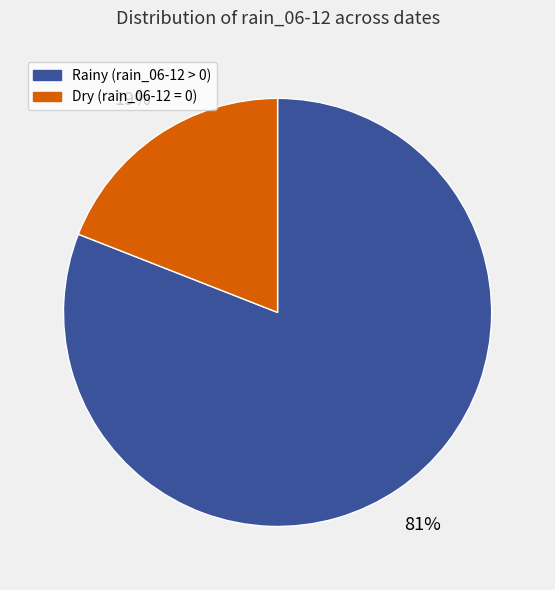

To the nearest percent, what is the average slice percentage?

50%